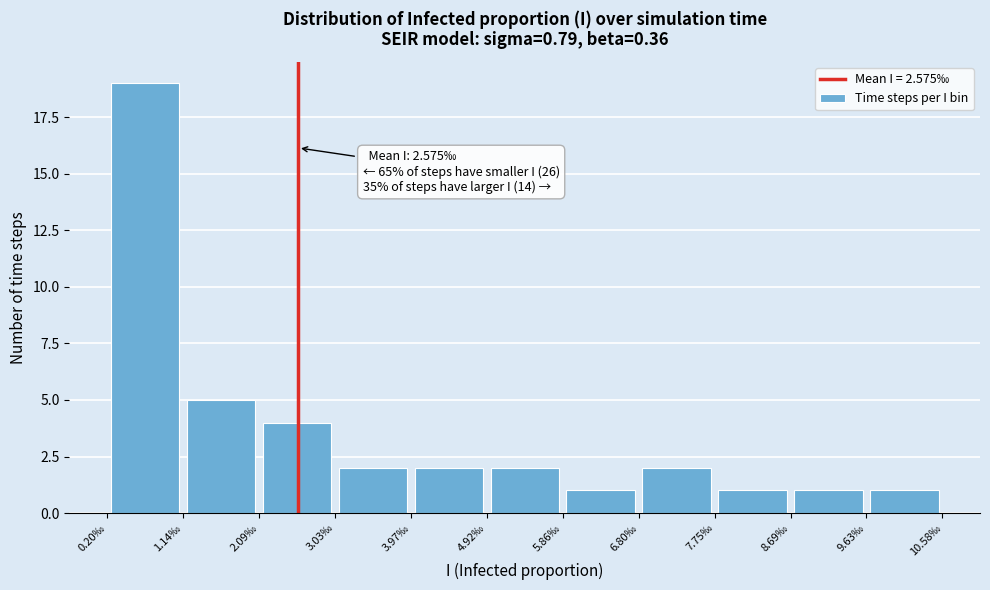

Which range on the x-axis has the tallest bar?

0.2 to 1.1